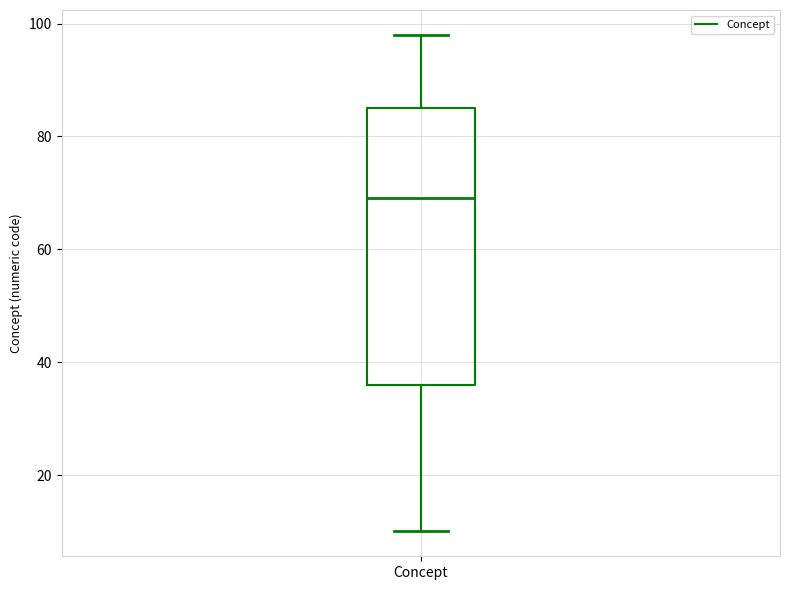

Where is the lower edge of the box for Concept on the y-axis? The values are not printed on the chart, so give them approximately, as read against the axis.

36